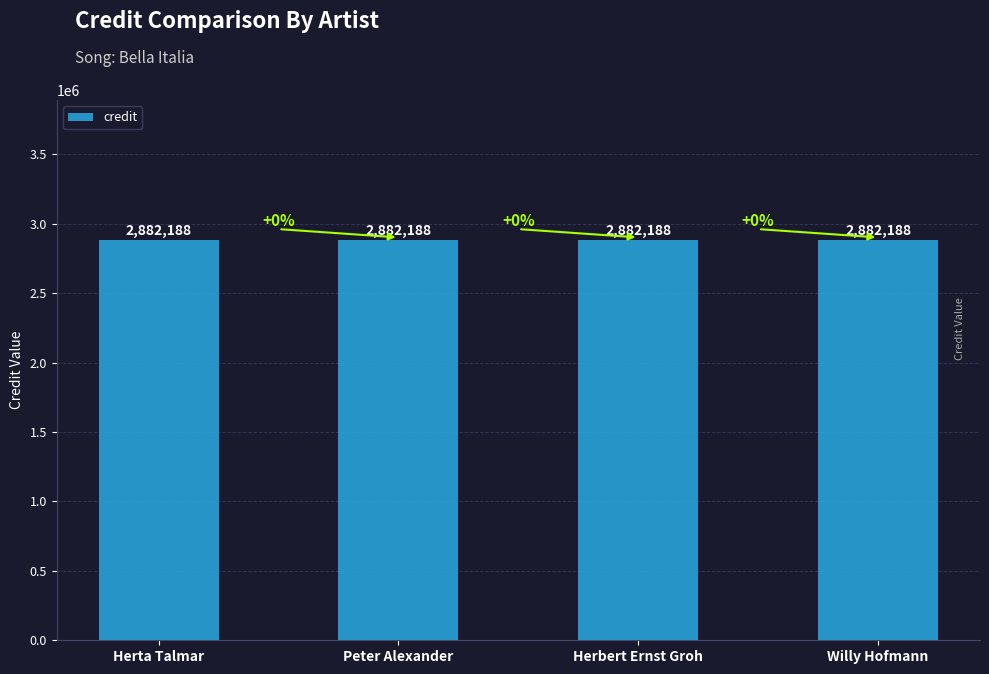

The value of credit at Willy Hofmann is 2882188. True or false?

True